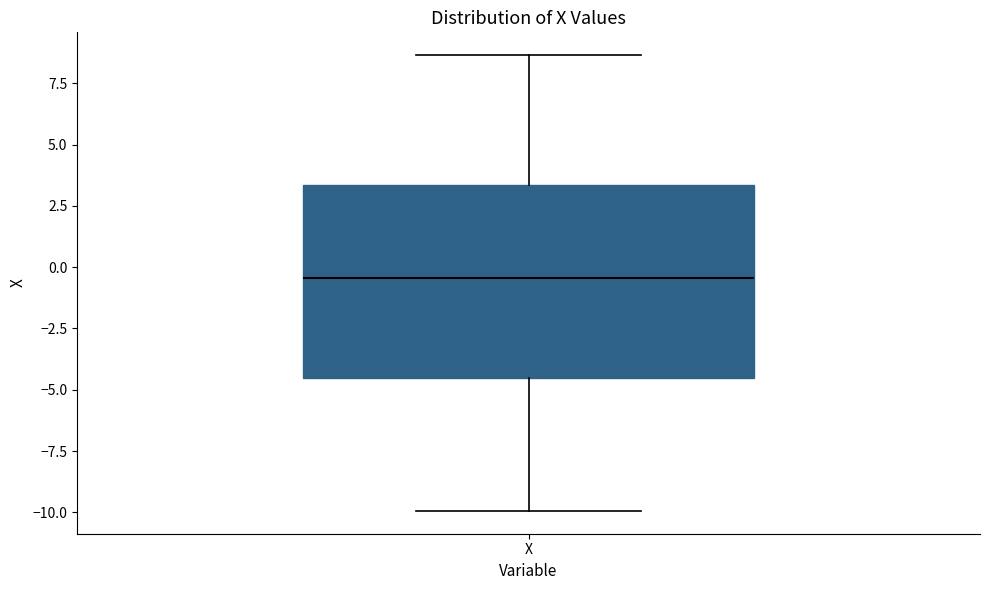

Transcribe this box plot: give where the median line is, the range the box spans, and where the two whiskers end, as read against the y-axis. The values are not printed on the chart, so give them approximately, as read against the axis.

median -0.5, box -4.5 to 3.5, whiskers -10.0 to 8.5